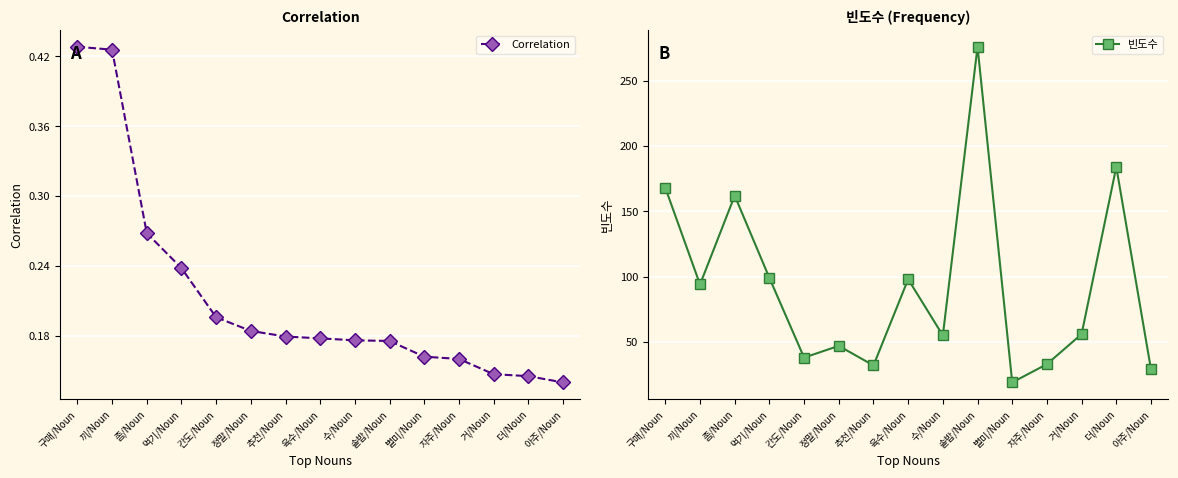

How many lines are shown in the chart?

2